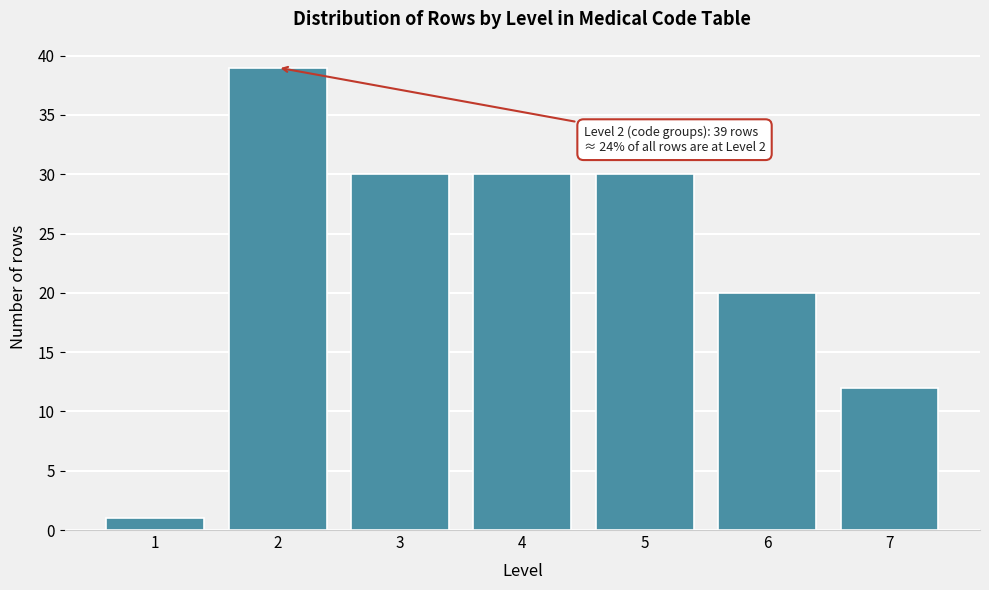

Reading right to left, list all the values displayed in this chart.

12	20	30	30	30	39	1